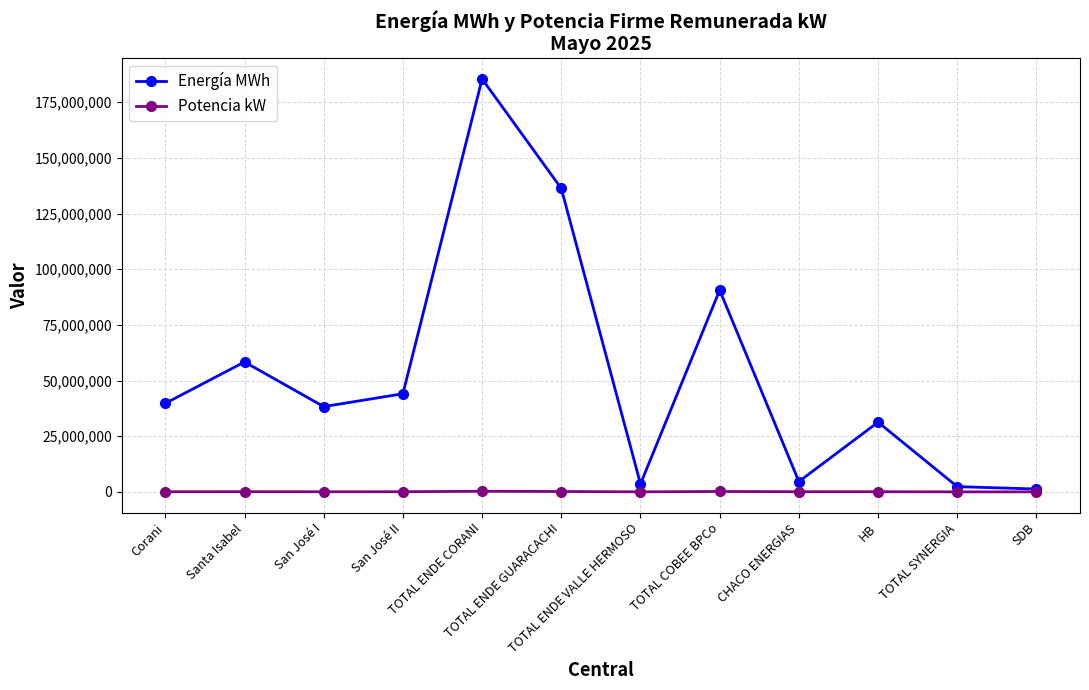

What is the greatest value displayed?

185433795.0